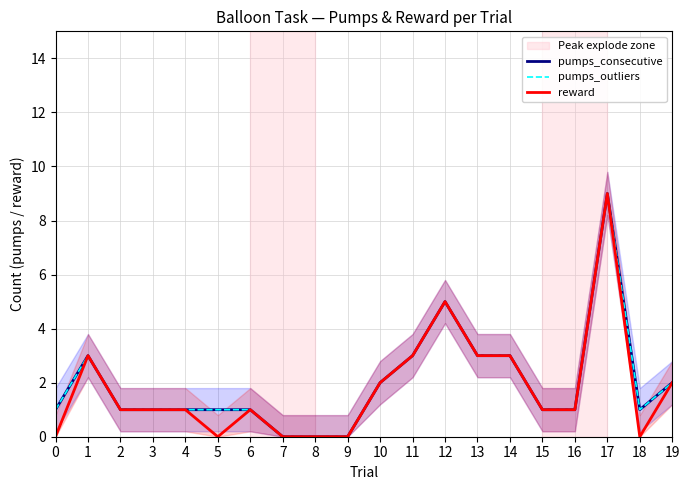

Which series changed the most between 8 and 12?

pumps_consecutive